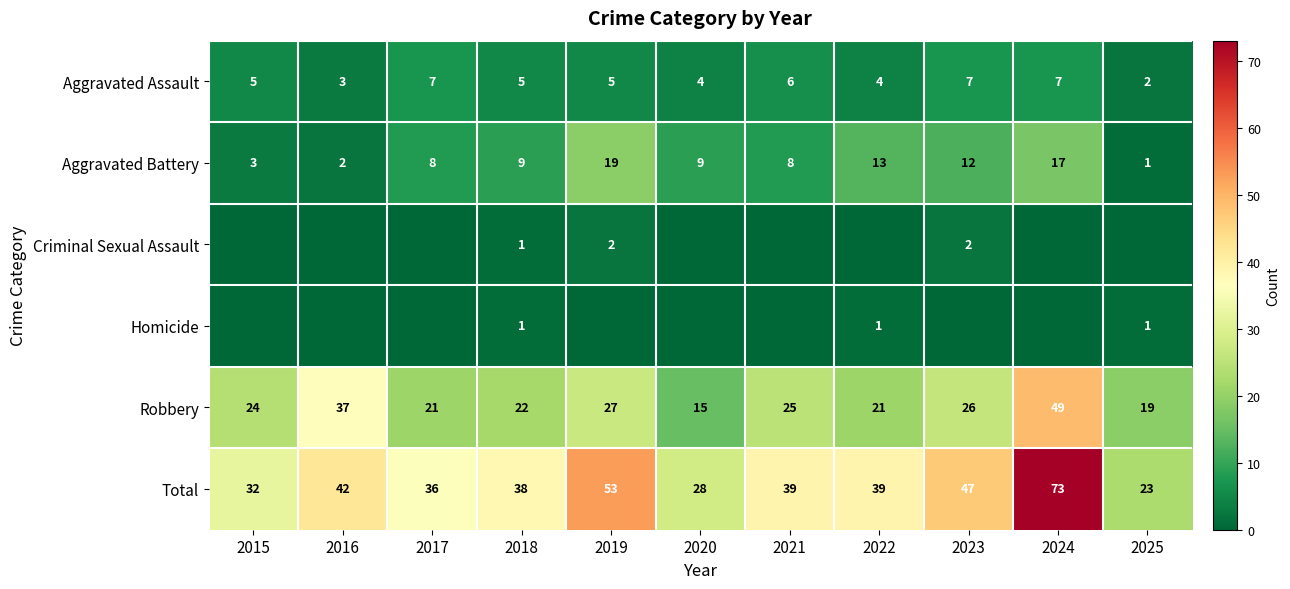

Is the value of Aggravated Assault at 2017 greater than the value of Criminal Sexual Assault at 2016?

Yes